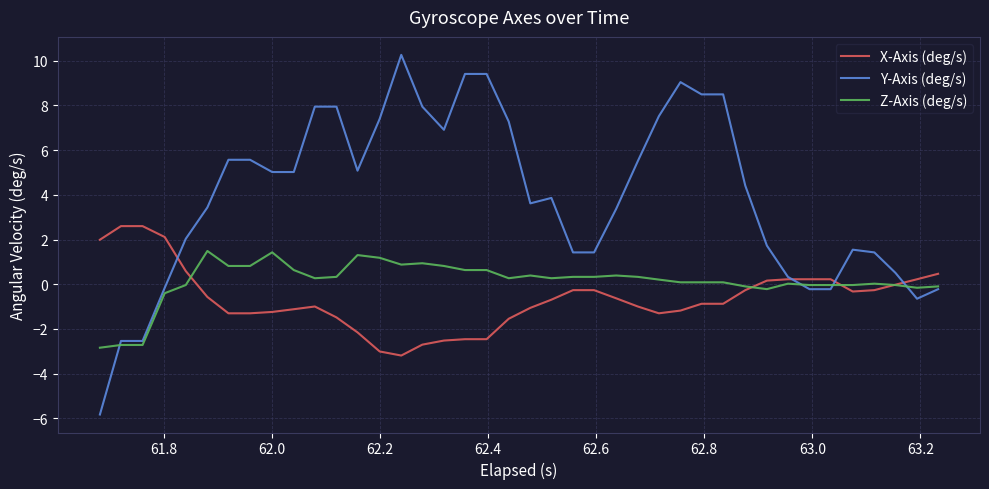

What is the minimum value shown in the chart?

-5.8